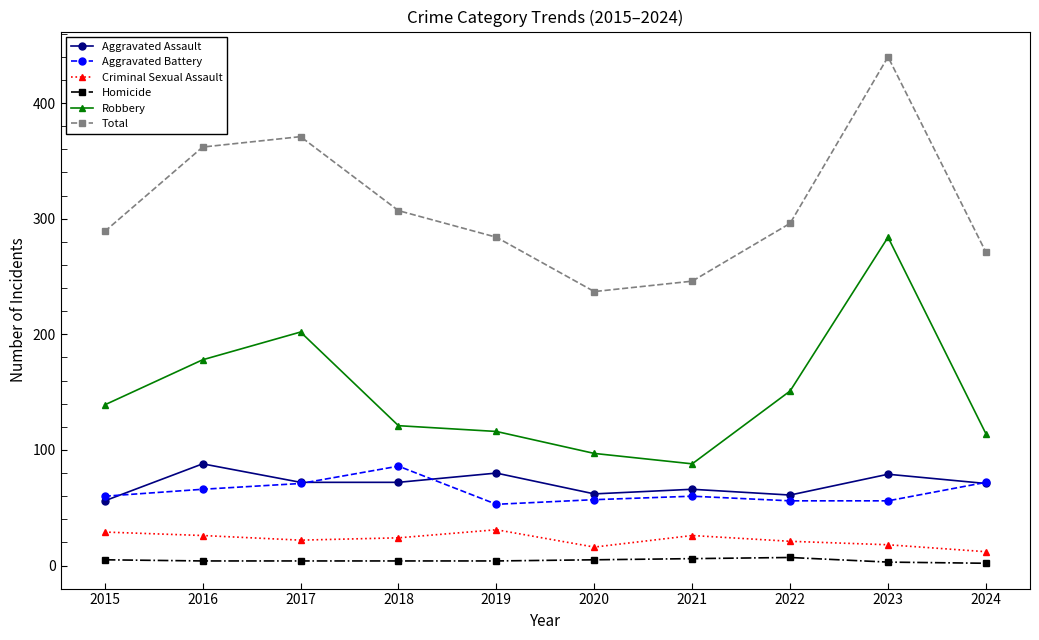

True or false: Total and Aggravated Assault cross at least once.

False